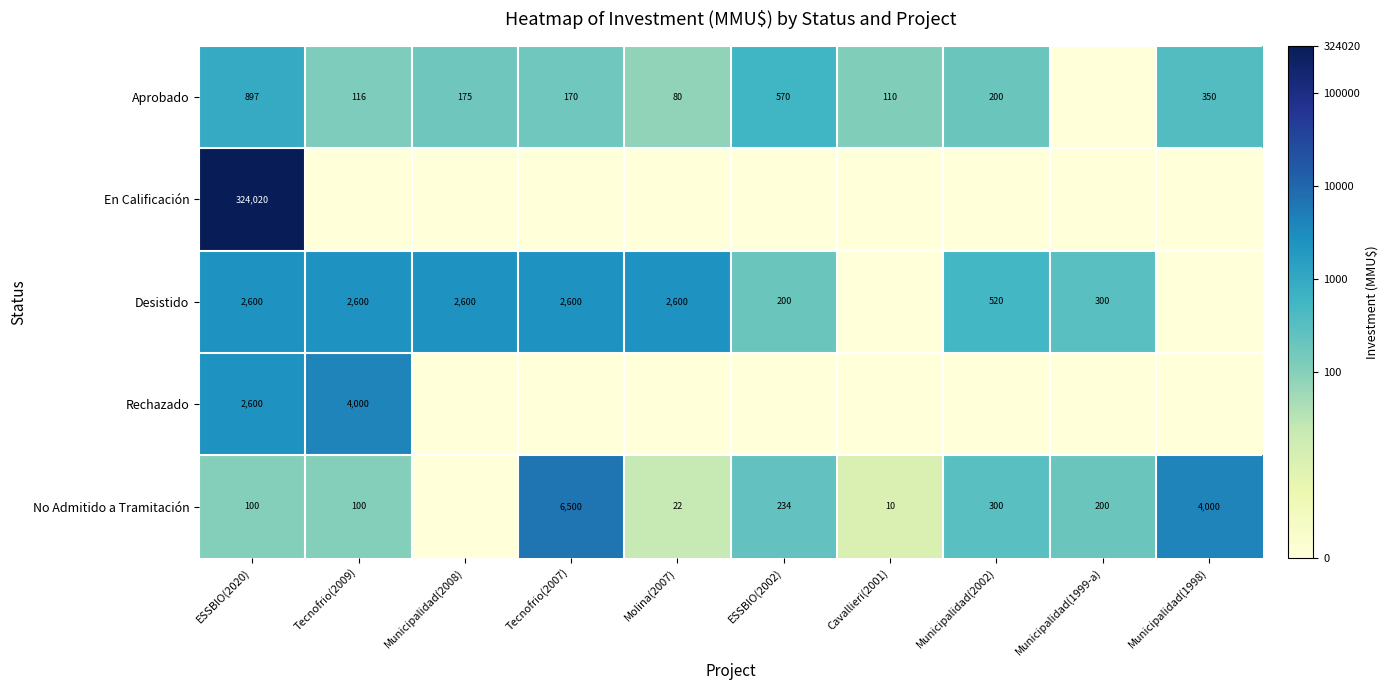

Is the value of No Admitido a Tramitación at Municipalidad(1998) greater than the value of Aprobado at ESSBIO(2002)?

Yes